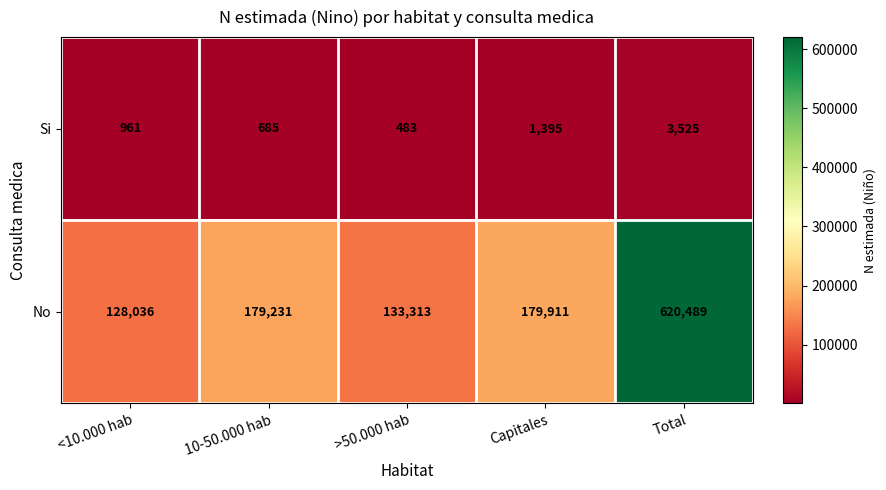

Which series changed the most between 10-50.000 hab and Total?

No